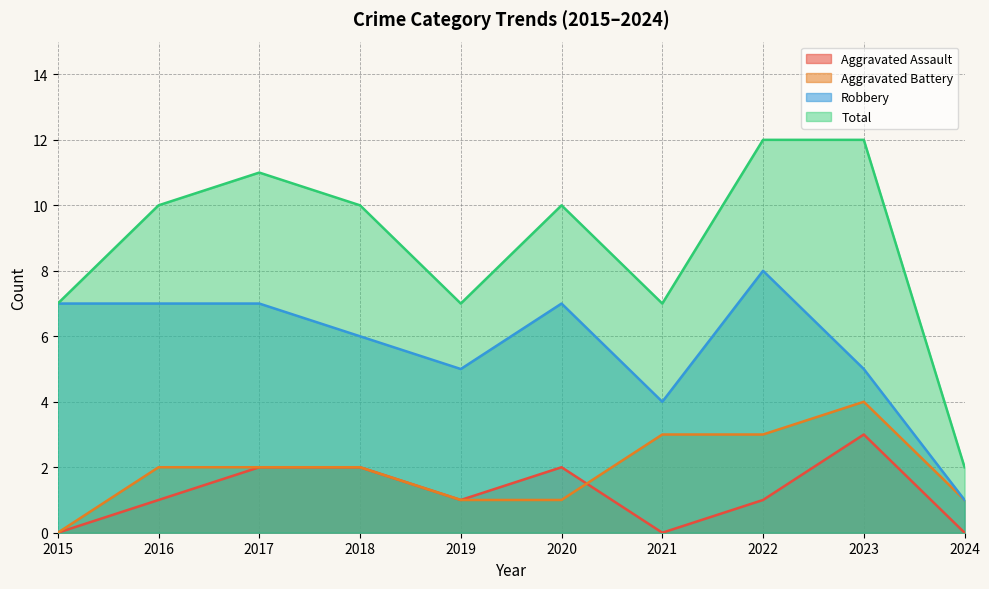

Is the value of Aggravated Battery at 2022 greater than the value of Aggravated Assault at 2020?

Yes